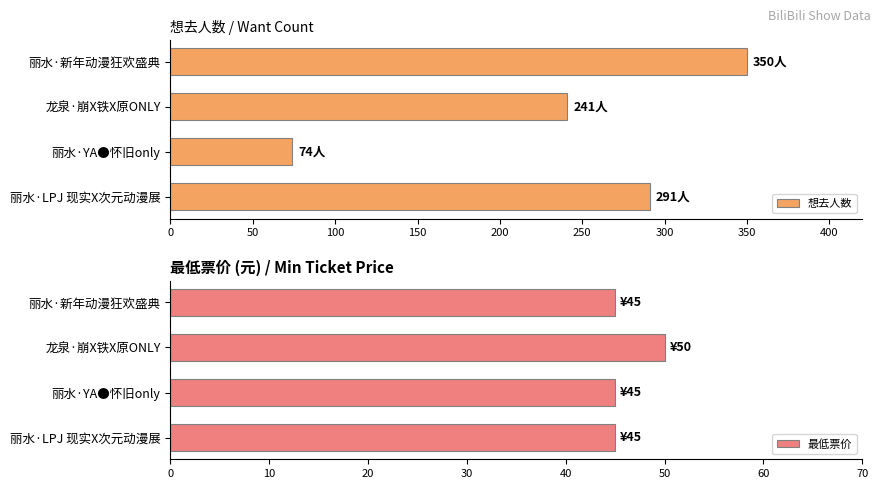

How many data points does each series have?

4